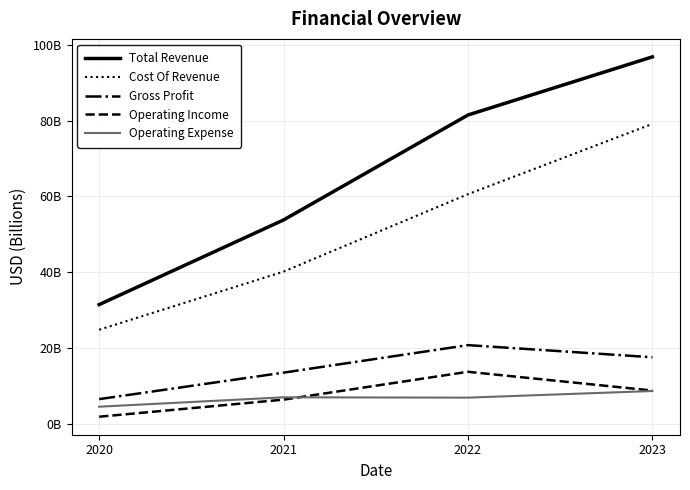

List the series in order of their peak value, lowest first.

Operating Expense, Operating Income, Gross Profit, Cost Of Revenue, Total Revenue